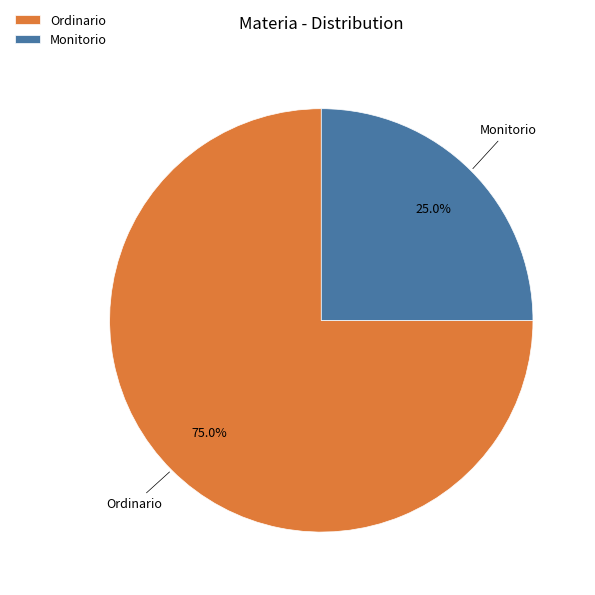

How many segments does this pie chart have?

2